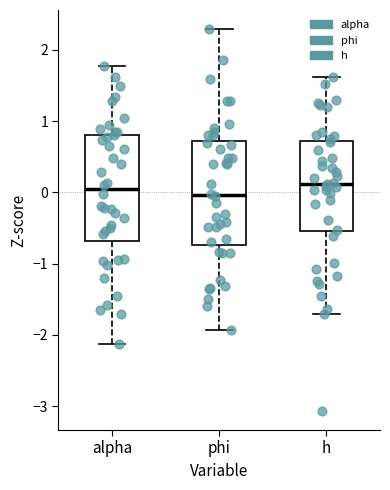

Reading left to right, transcribe this box plot: for each box, give where its median line is, the range the box spans, and where its two whiskers end, as read against the y-axis. The values are not printed on the chart, so give them approximately, as read against the axis.

alpha: median 0.0, box -0.7 to 0.8, whiskers -2.1 to 1.8
phi: median 0.0, box -0.7 to 0.7, whiskers -1.9 to 2.3
h: median 0.1, box -0.5 to 0.7, whiskers -1.7 to 1.6